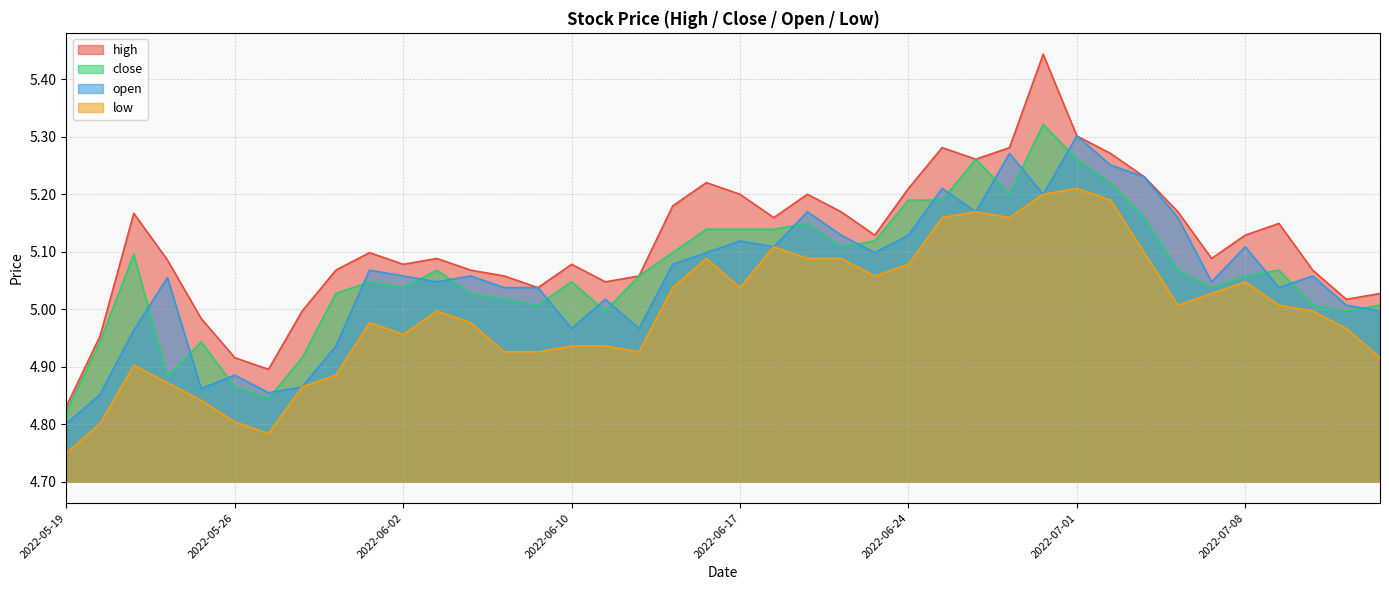

What is the value of the close point at the 8th from the left?

4.9